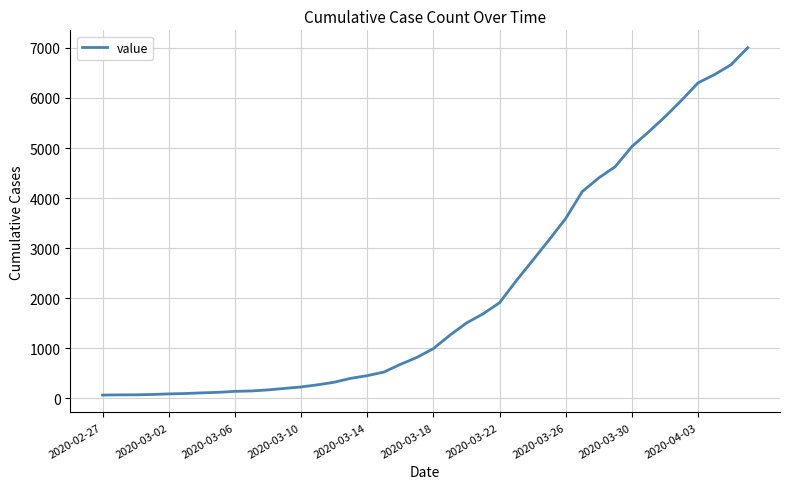

What is the difference between the maximum and minimum values?

6940